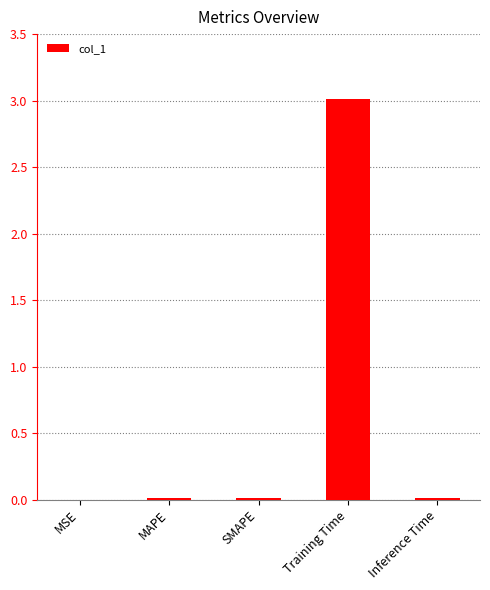

Which label corresponds to the largest value in the chart?

Training Time